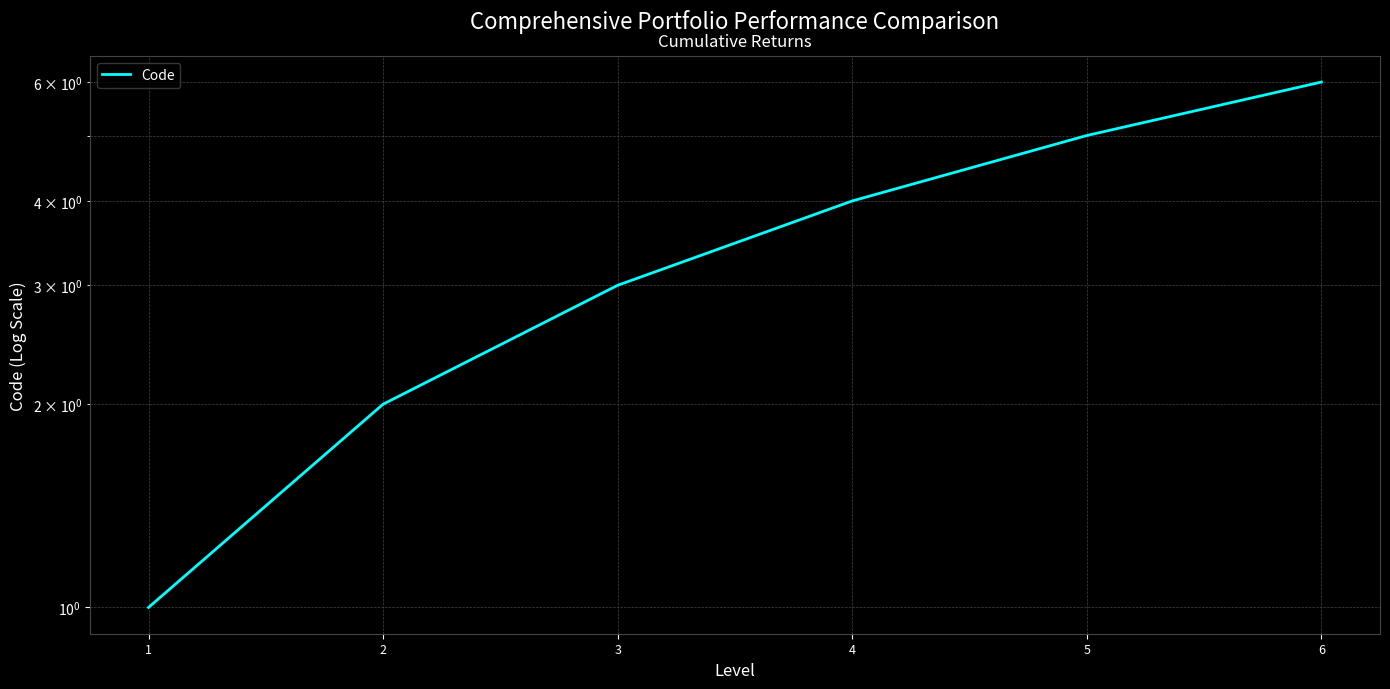

What is the difference between the values at 4 and 2?

2